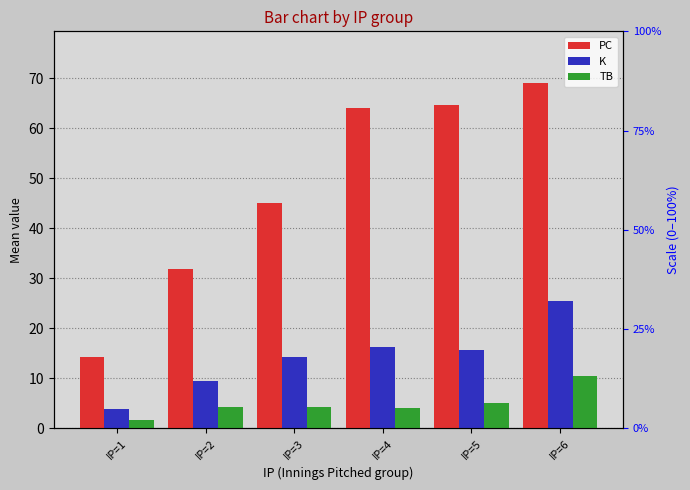

At which label does TB reach its peak?

IP=6